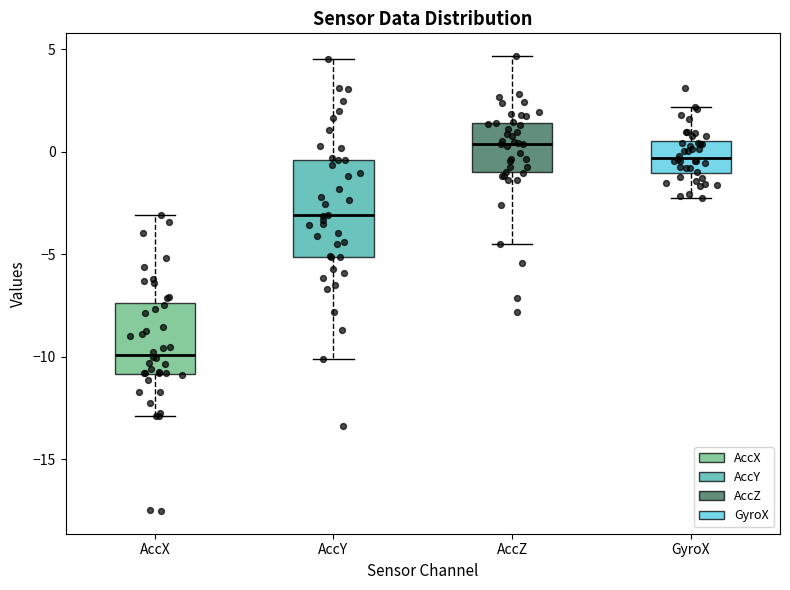

Reading left to right, transcribe this box plot: for each box, give where its median line is, the range the box spans, and where its two whiskers end, as read against the y-axis. The values are not printed on the chart, so give them approximately, as read against the axis.

AccX: median -10.0, box -11.0 to -7.5, whiskers -13.0 to -3.0
AccY: median -3.0, box -5.0 to -0.5, whiskers -10.0 to 4.5
AccZ: median 0.5, box -1.0 to 1.5, whiskers -4.5 to 4.5
GyroX: median -0.5, box -1.0 to 0.5, whiskers -2.0 to 2.0